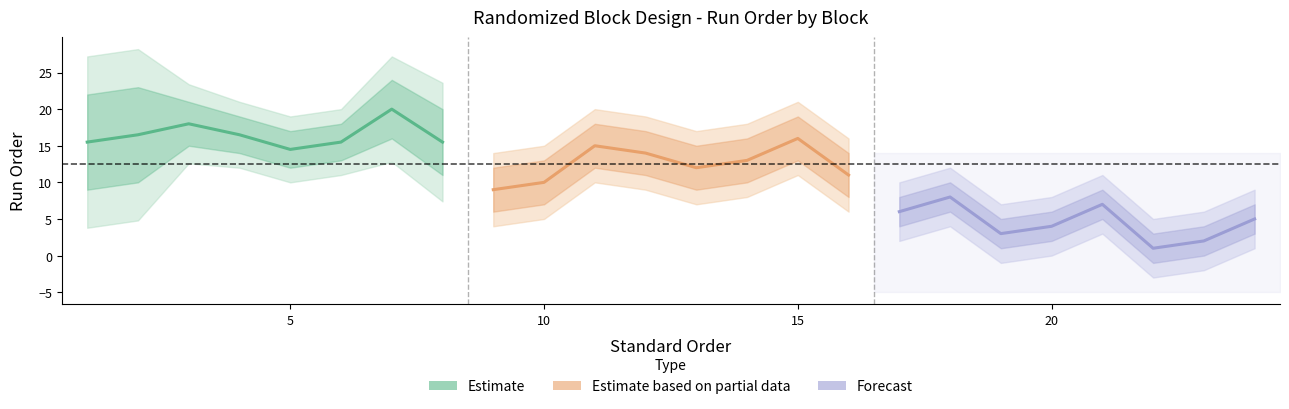

True or false: Forecast and Estimate intersect in this chart.

False